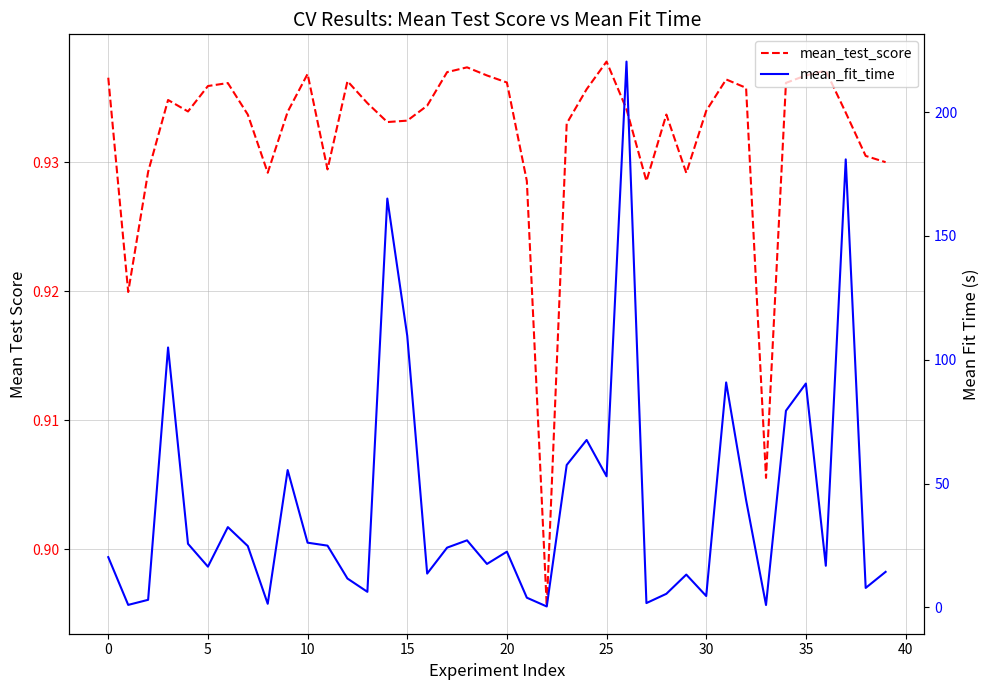

What is the minimum value shown in the chart?

0.4